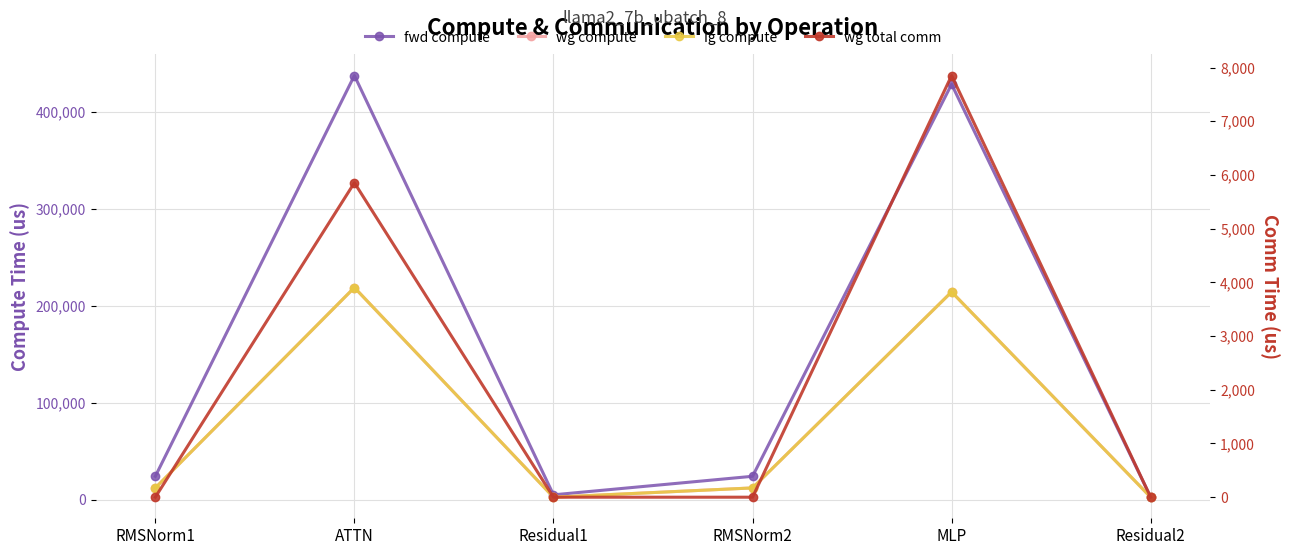

What is the label of the 4th point from the right?

Residual1